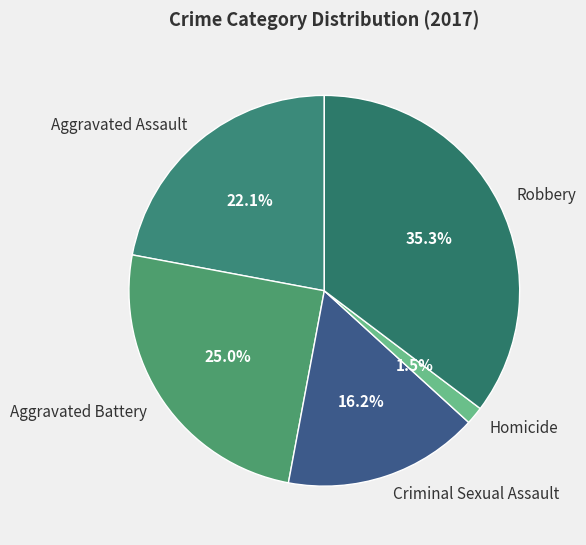

To the nearest percent, what is the combined percentage of Criminal Sexual Assault and Aggravated Assault?

38%